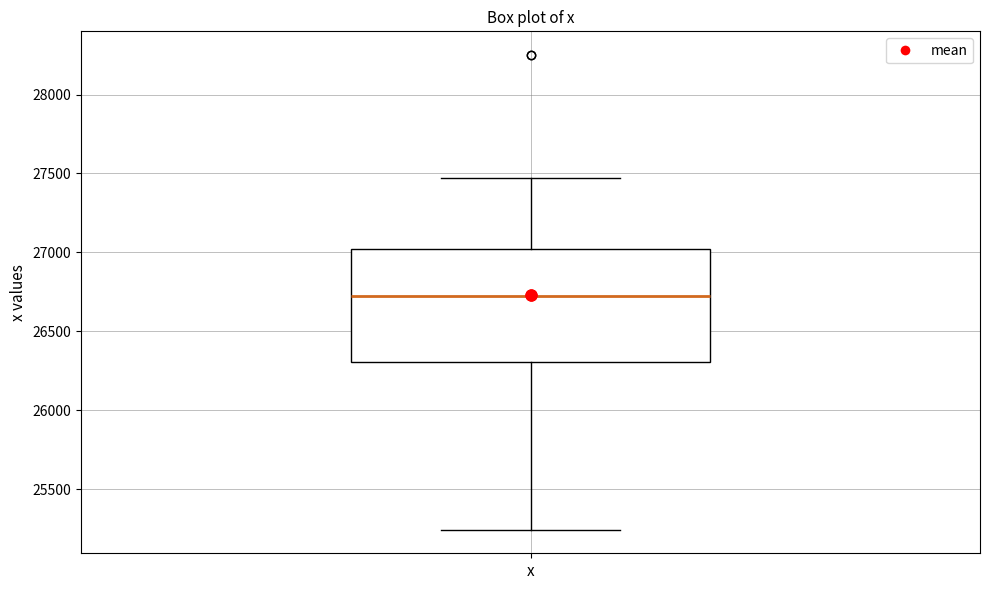

Where is the upper edge of the box for x on the y-axis? The values are not printed on the chart, so give them approximately, as read against the axis.

27000